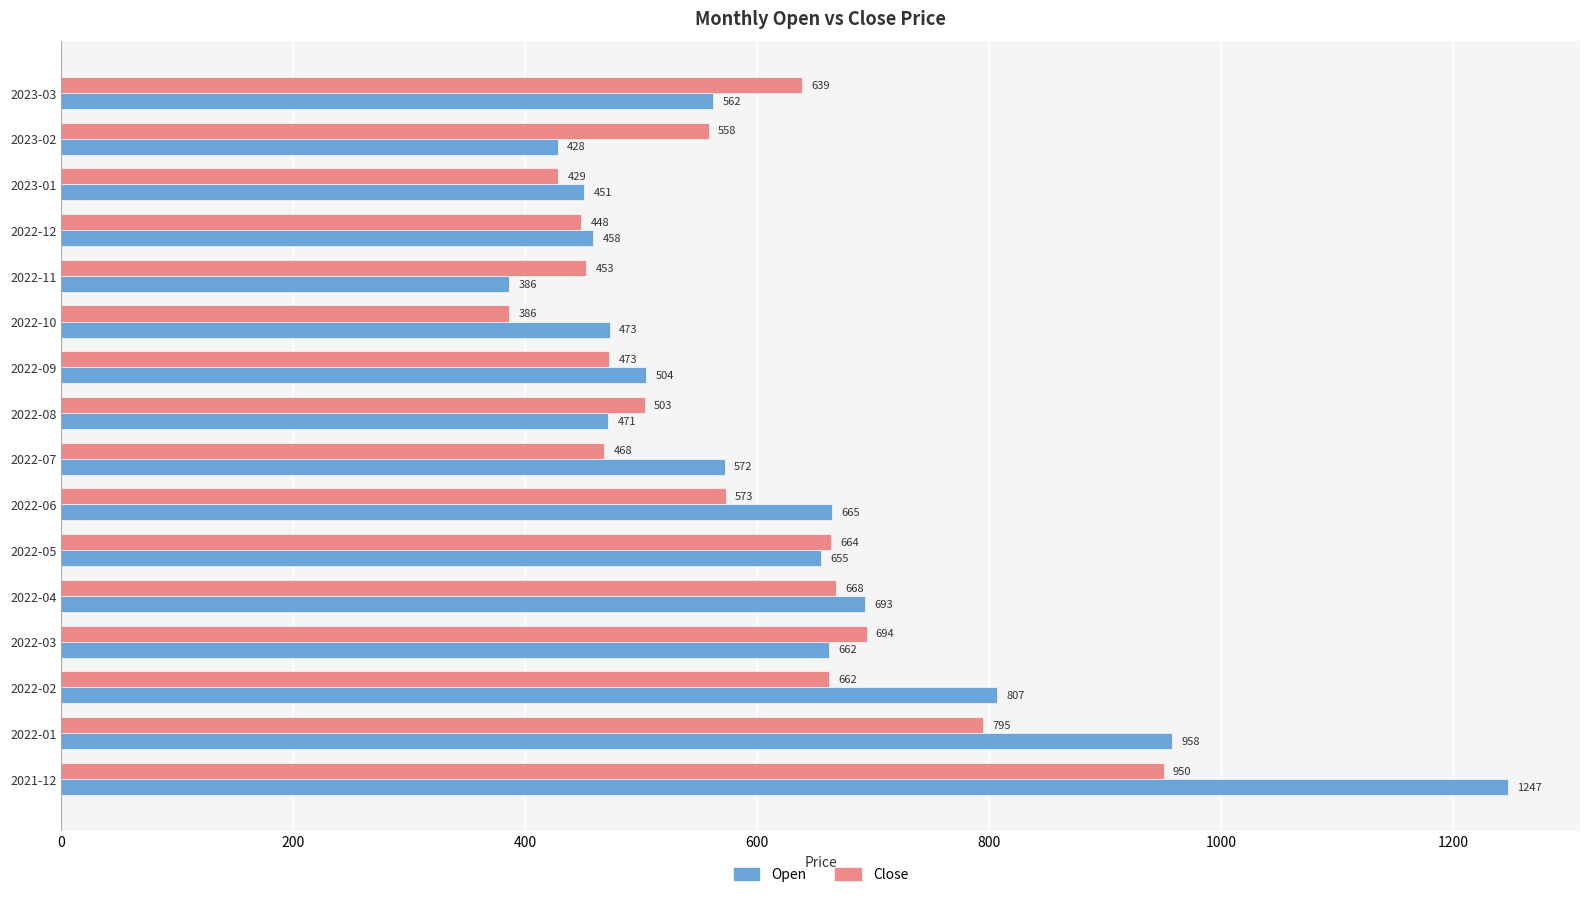

Which series has the widest spread of values?

Open